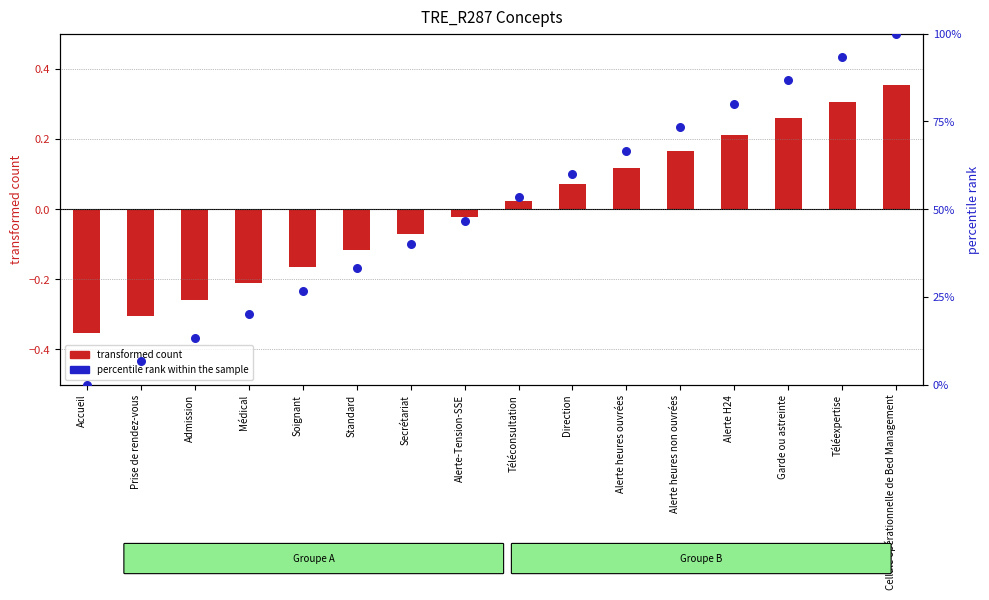

Which series has the widest spread of Y values?

percentile rank within the sample